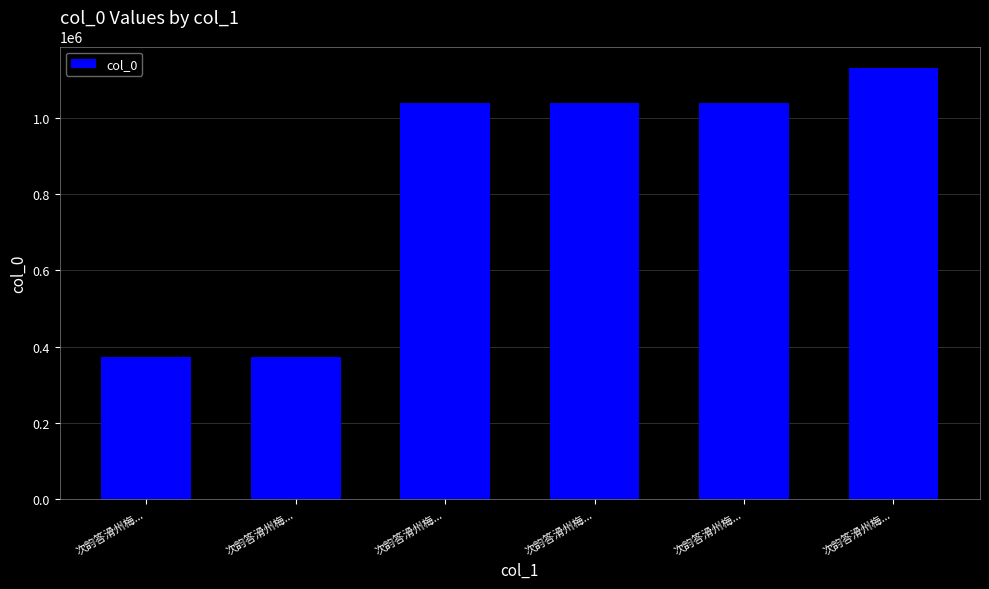

Where is the data nearest to the value 751703?

次韵答滑州梅...